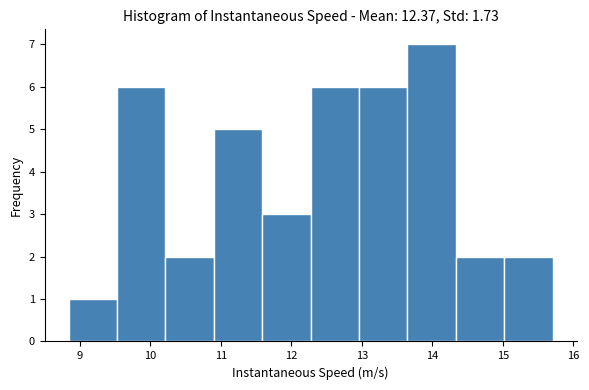

Over which range of the x-axis is the bar tallest?

13.6 to 14.3